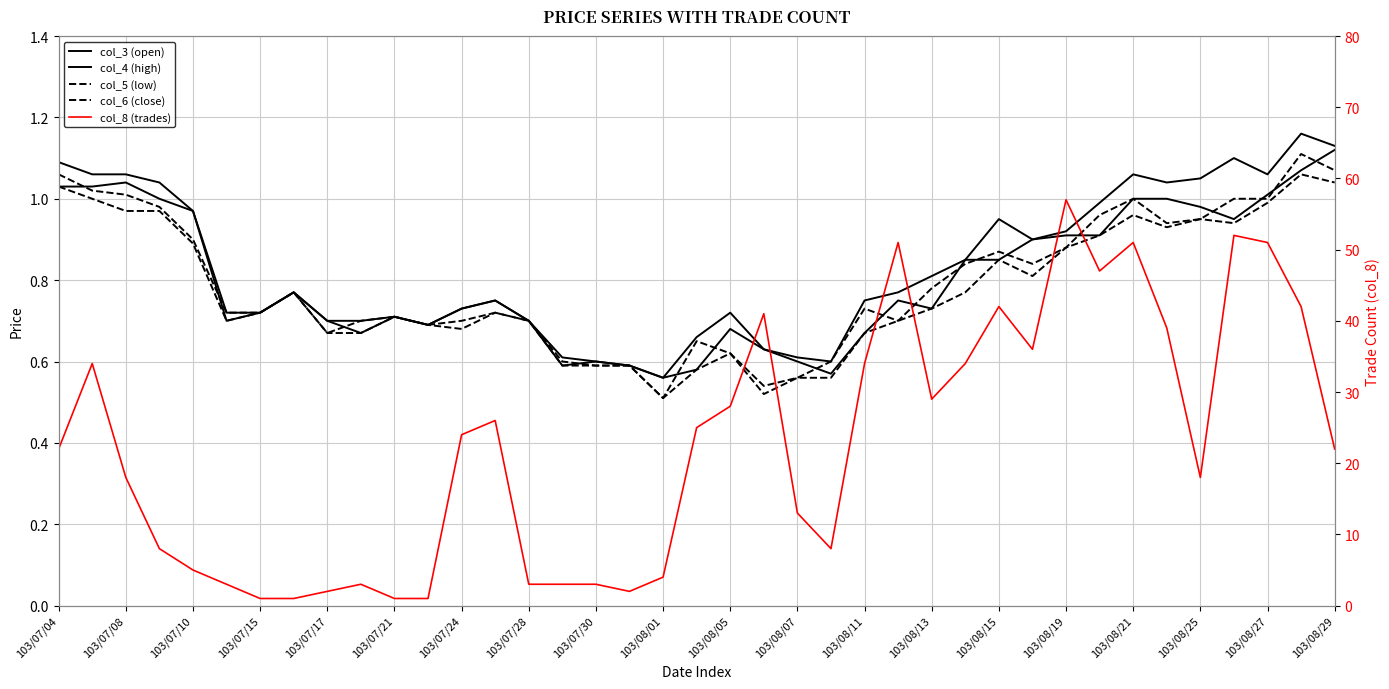

How many lines are shown in the chart?

5